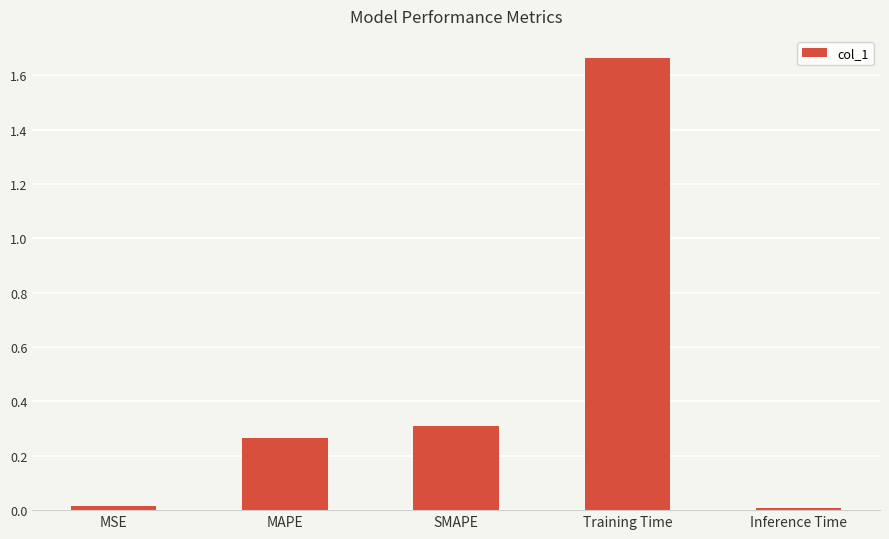

Which label corresponds to the largest value in the chart?

Training Time